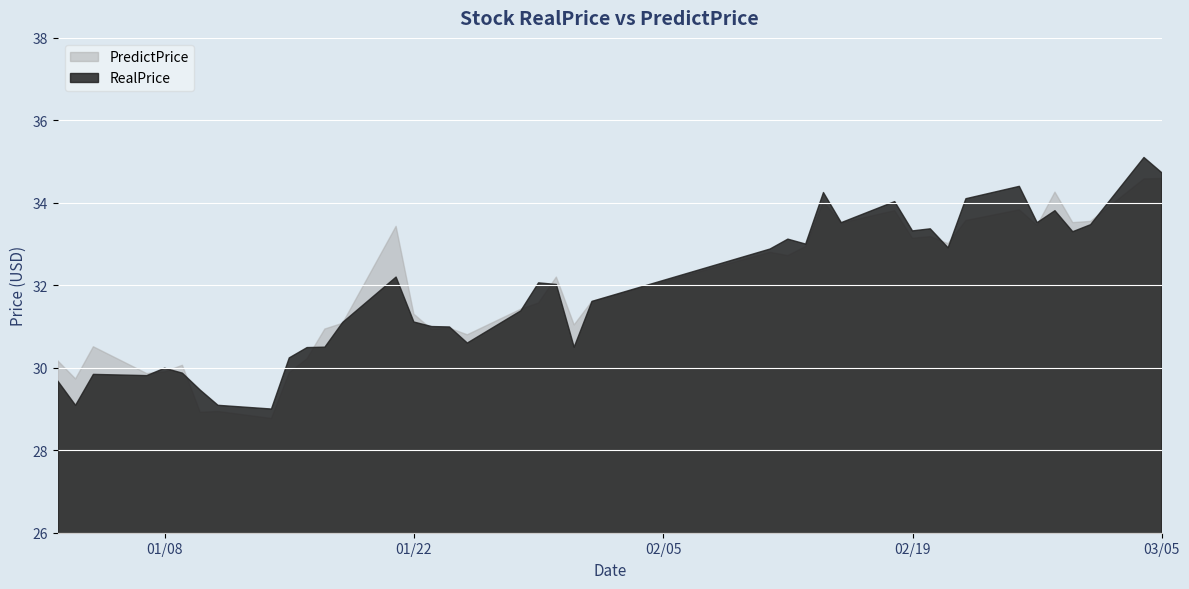

Which series ends up on top after the final intersection of PredictPrice and RealPrice?

RealPrice